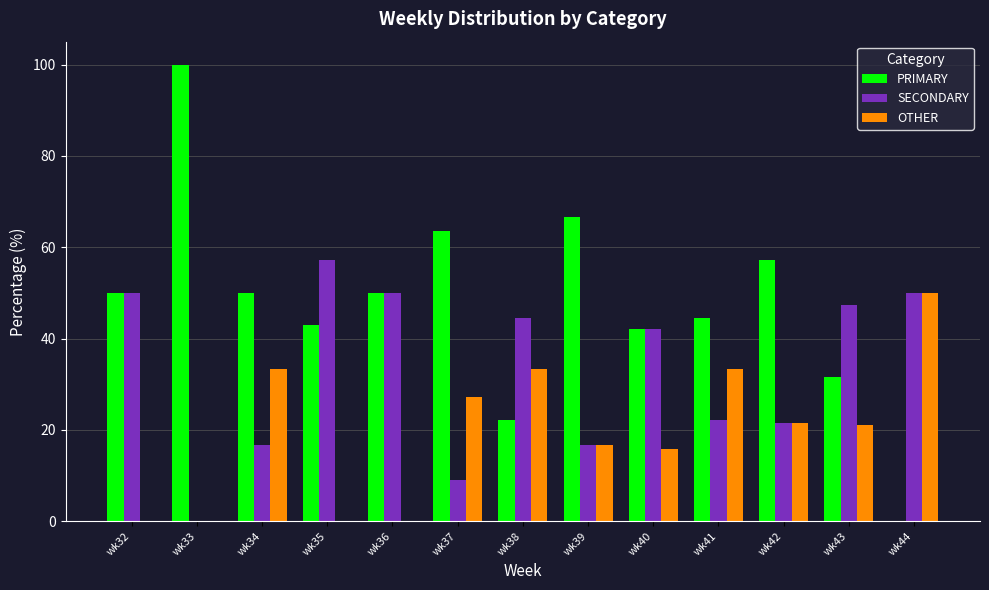

What are all the series names shown in the legend?

PRIMARY, SECONDARY, OTHER